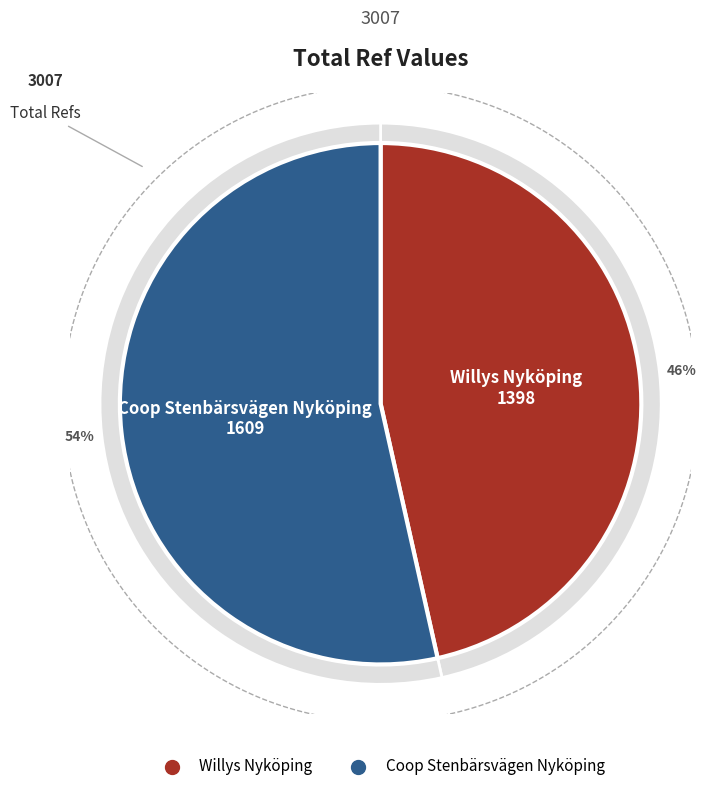

To the nearest percent, what is the combined percentage of Willys Nyköping and Coop Stenbärsvägen Nyköping?

100%